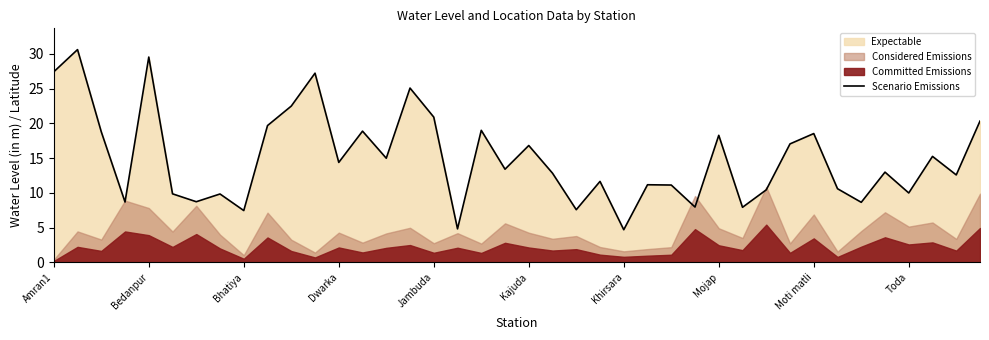

What is the highest value of the Scenario Emissions series?

30.6